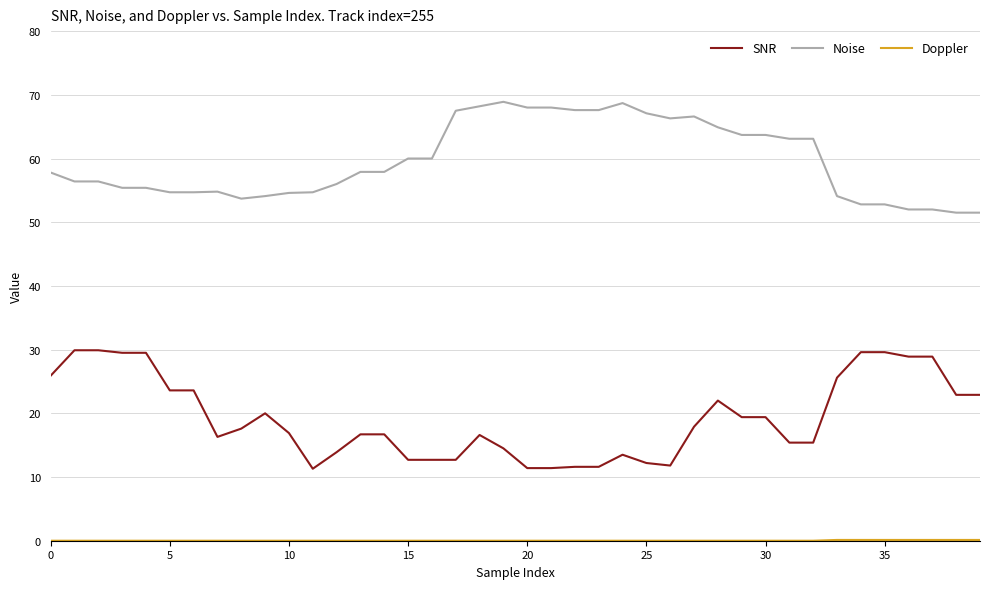

True or false: Noise and SNR intersect in this chart.

False